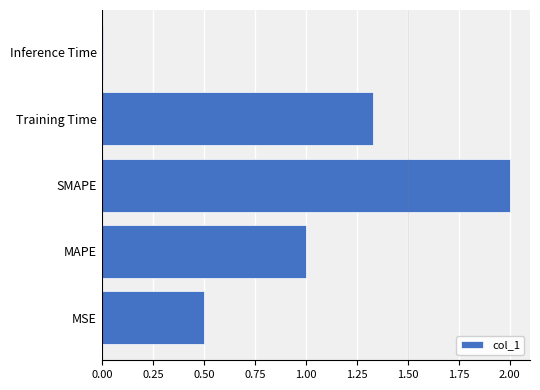

What is the sum of the values at SMAPE and Training Time?

3.3